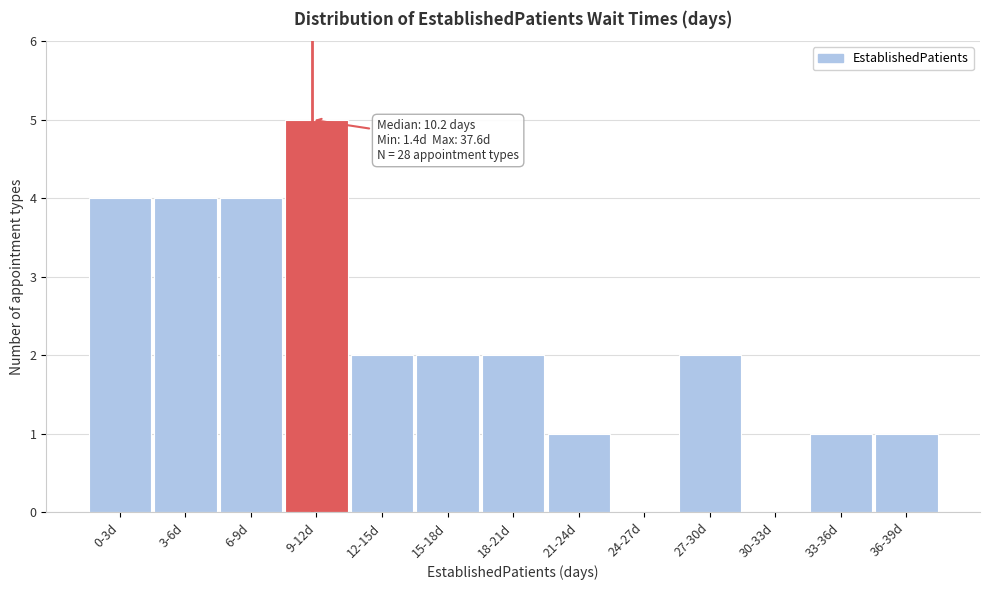

Reading left to right, what are all the values shown in this chart?

0-3d=4	3-6d=4	6-9d=4	9-12d=5	12-15d=2	15-18d=2	18-21d=2	21-24d=1	24-27d=0	27-30d=2	30-33d=0	33-36d=1	36-39d=1